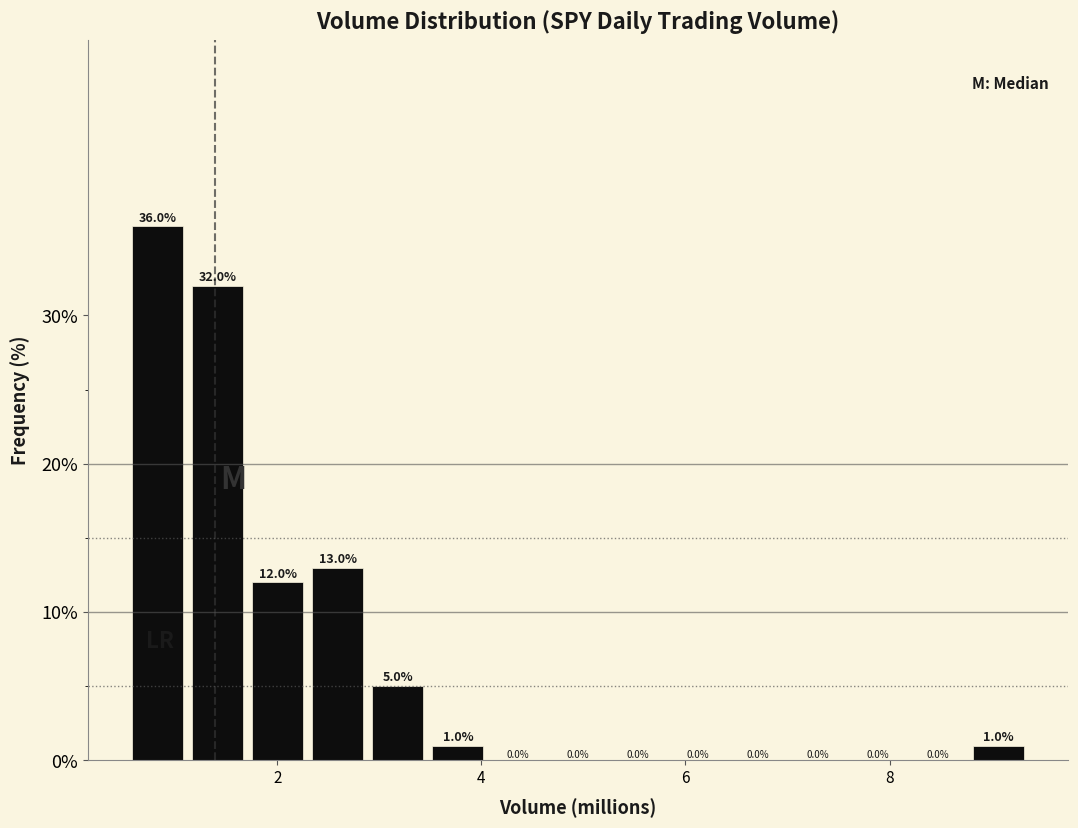

Read against the x-axis, roughly where is the centre of the tallest bar?

0.8